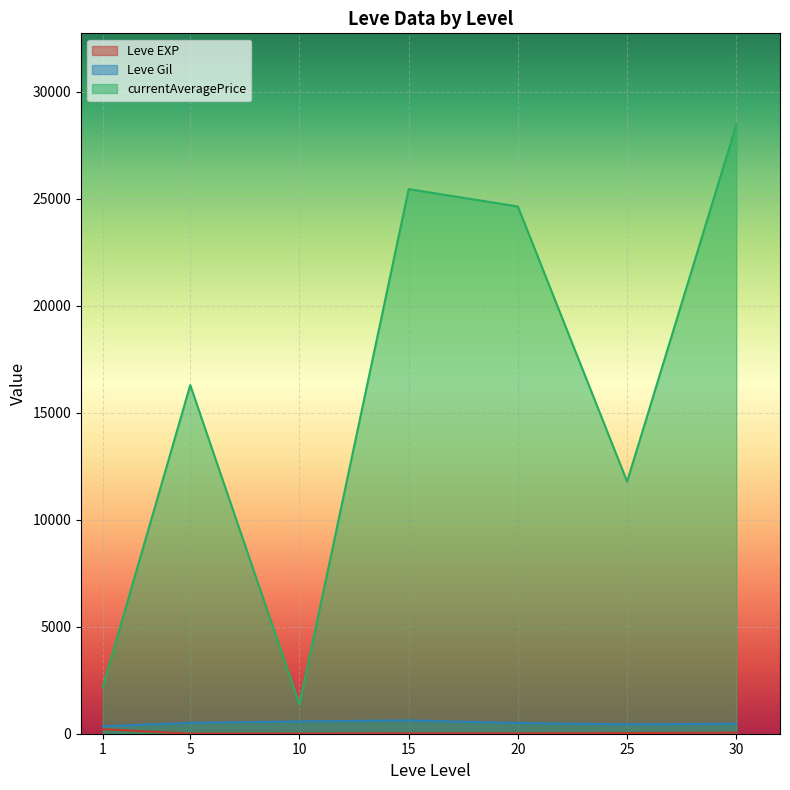

Rank the series at 30 from lowest to highest value.

Leve EXP, Leve Gil, currentAveragePrice